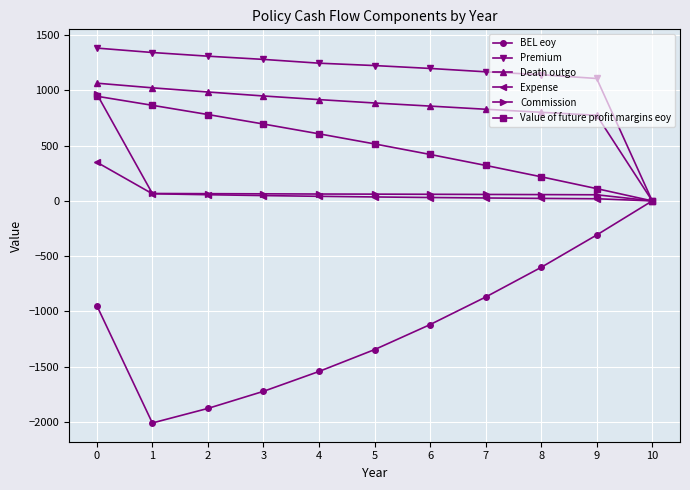

Rank the categories by BEL eoy value from highest to lowest.

10, 9, 8, 7, 0, 6, 5, 4, 3, 2, 1